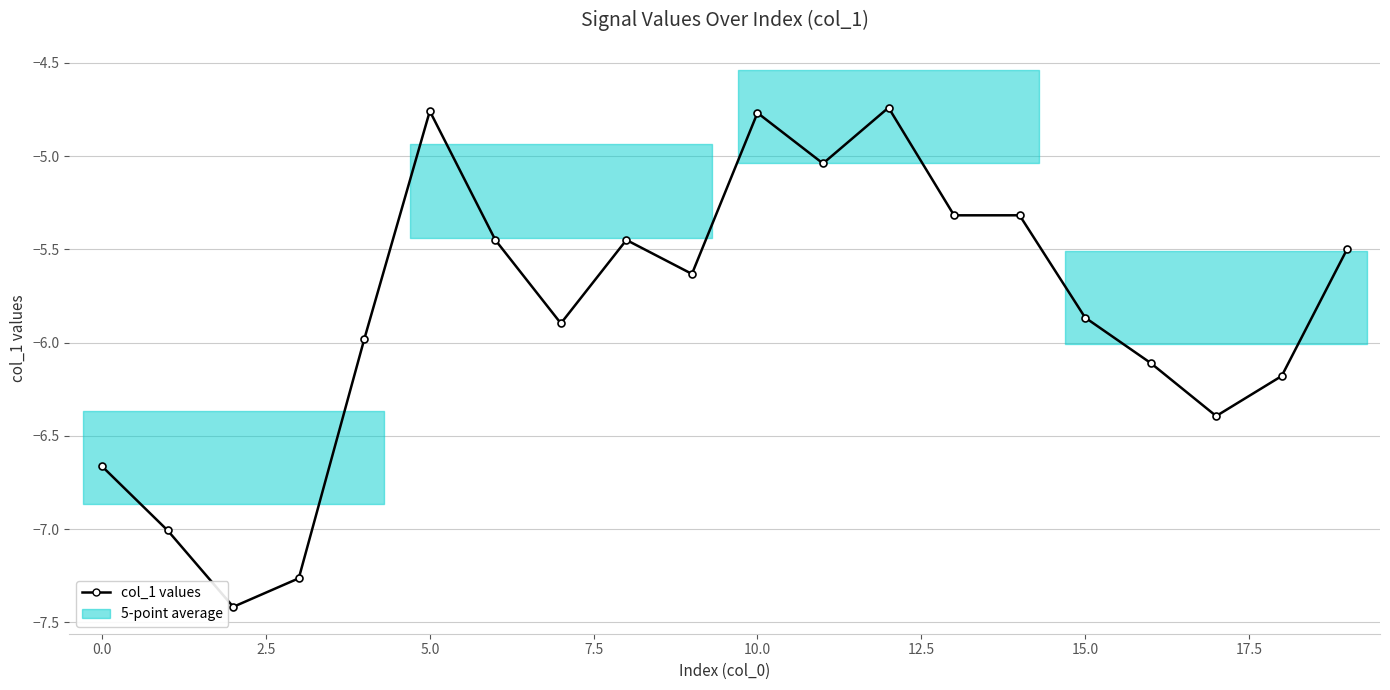

What is the minimum value shown in the chart?

-7.4